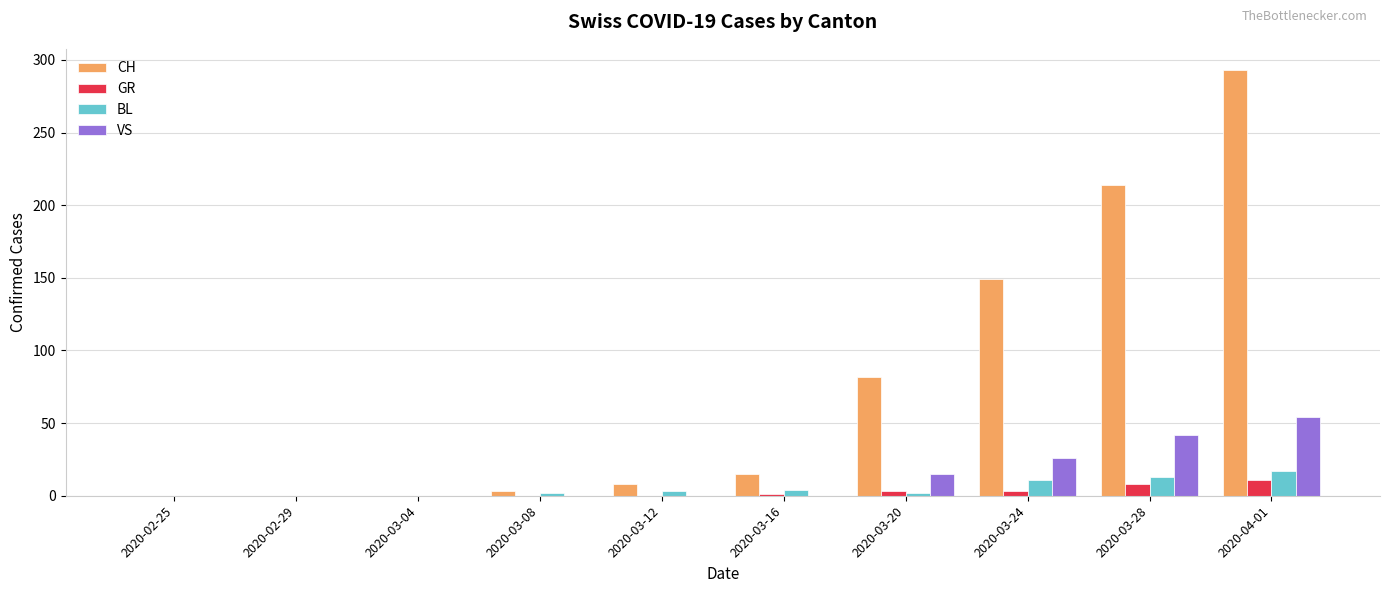

Is the value of GR at 2020-03-08 greater than the value of BL at 2020-03-28?

No